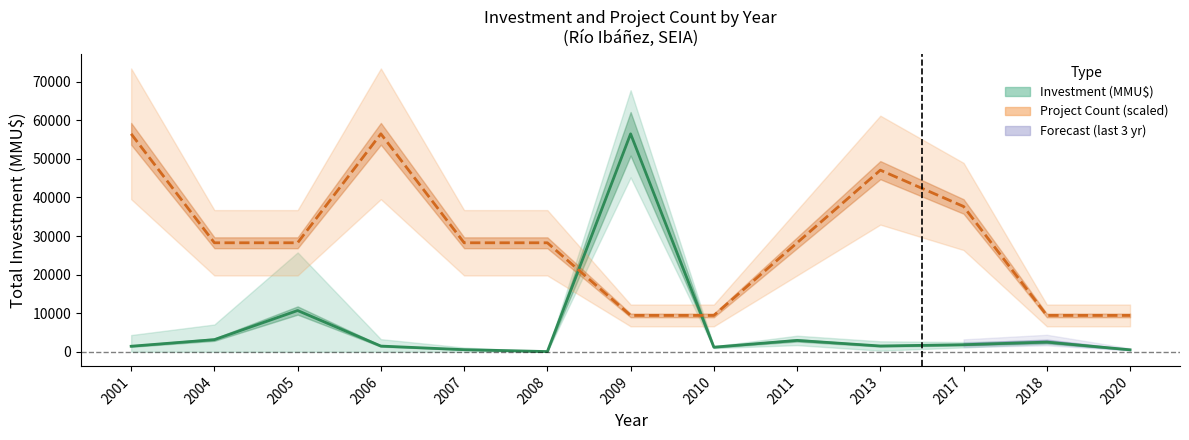

What is the approximate value of Investment (MMU$) at 2011?

2937.3